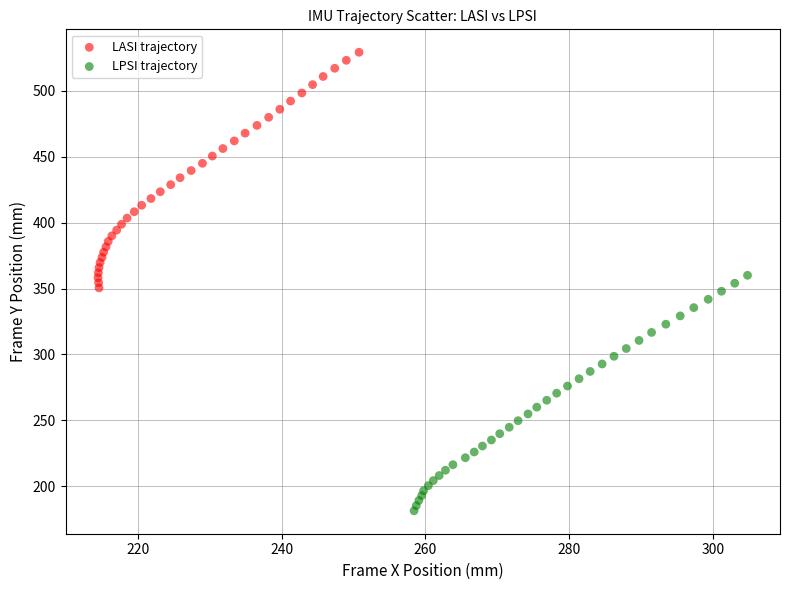

Which series contains the lowest Y value?

LPSI trajectory